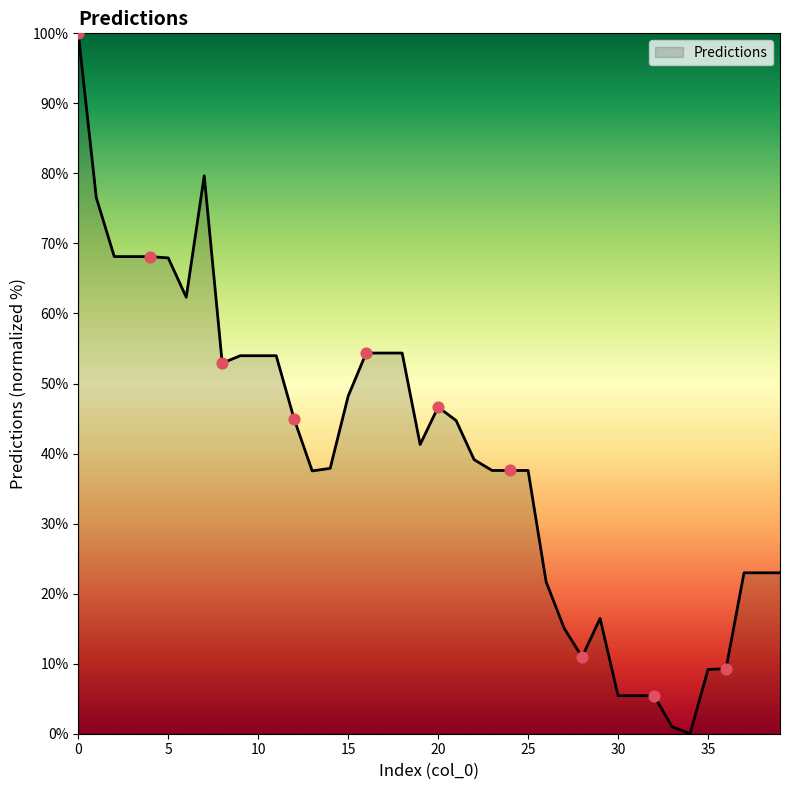

What is the maximum value shown in the chart?

100.0